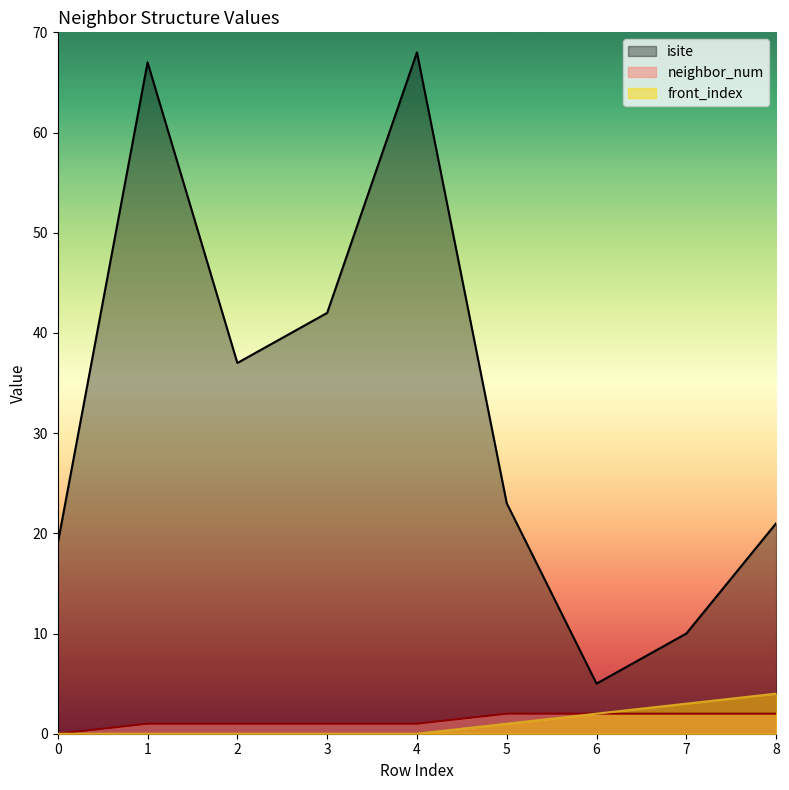

Read the isite value at 2.

37